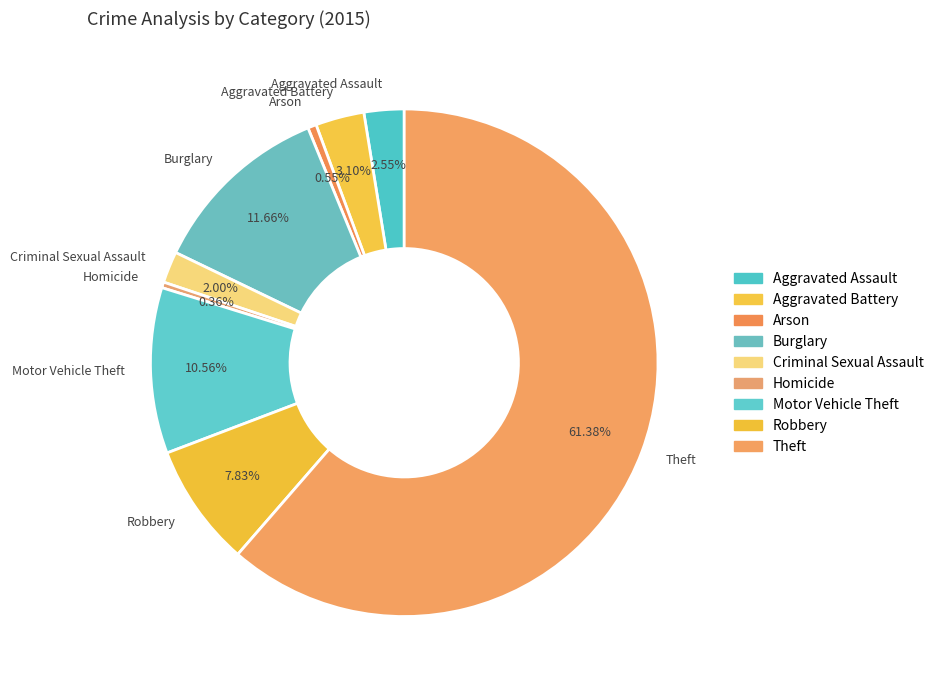

Which category has the biggest portion of the pie?

Theft